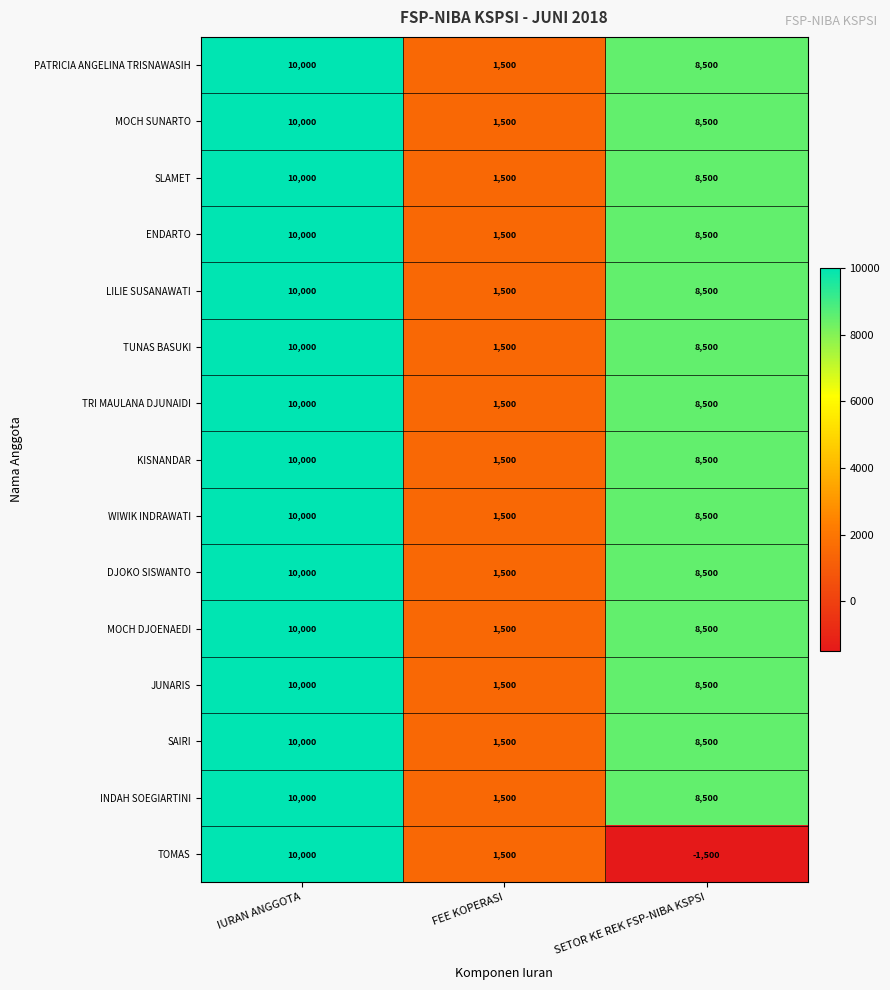

What is the sum of the MOCH SUNARTO values at FEE KOPERASI and SETOR KE REK FSP-NIBA KSPSI?

10000